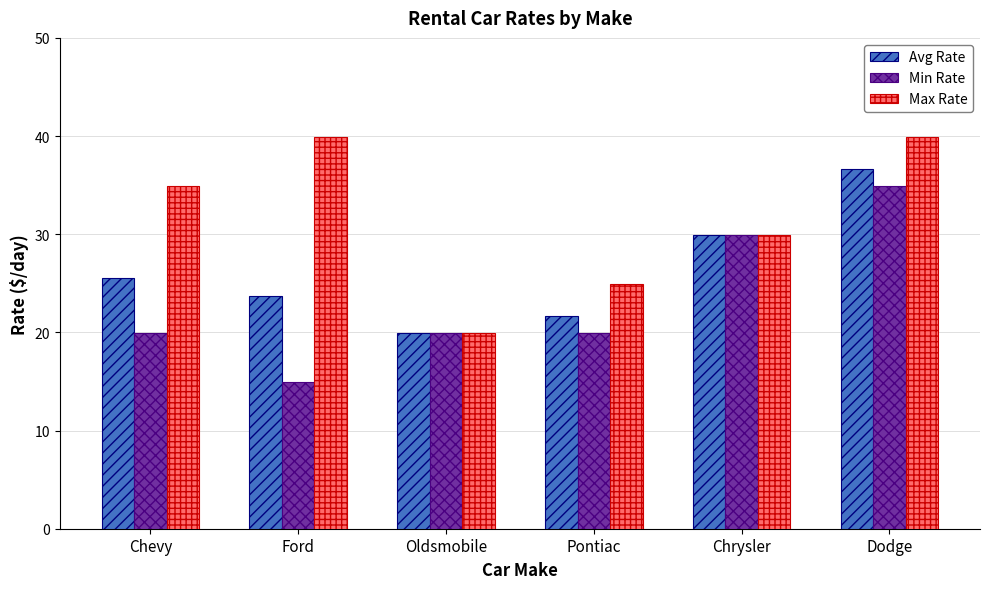

True or false: Max Rate has a value of 40.0 at Ford.

True